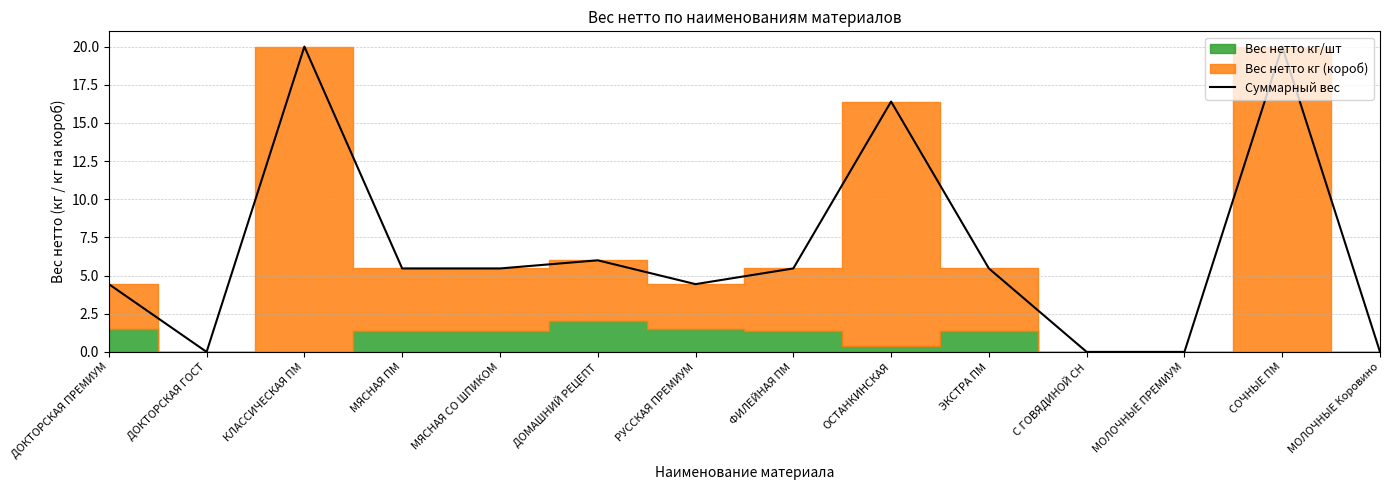

At which category does the chart reach its minimum across all series?

ДОКТОРСКАЯ ГОСТ